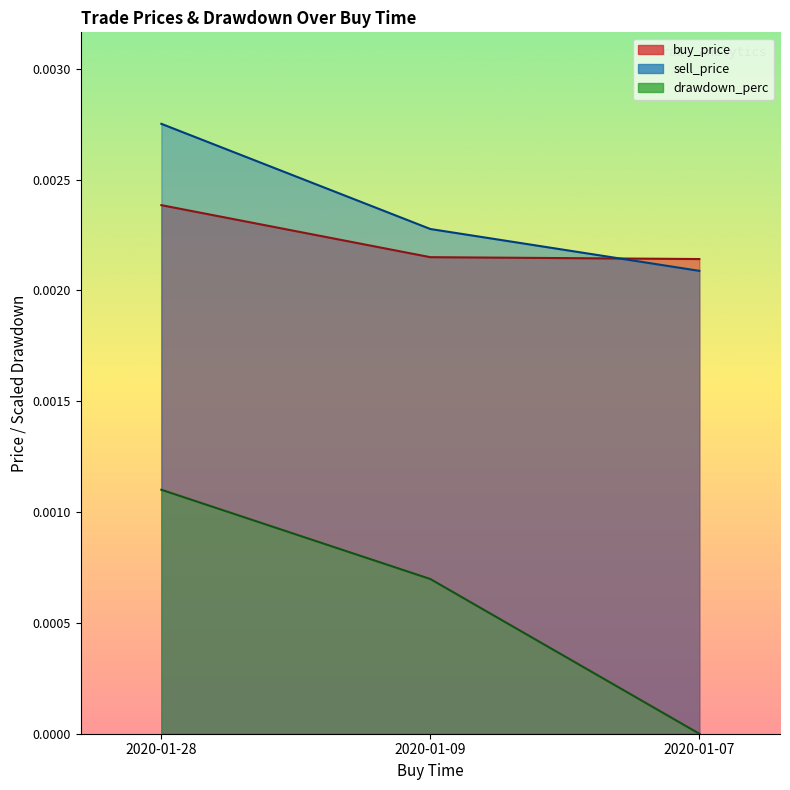

At how many categories does at least one series exceed 0?

3